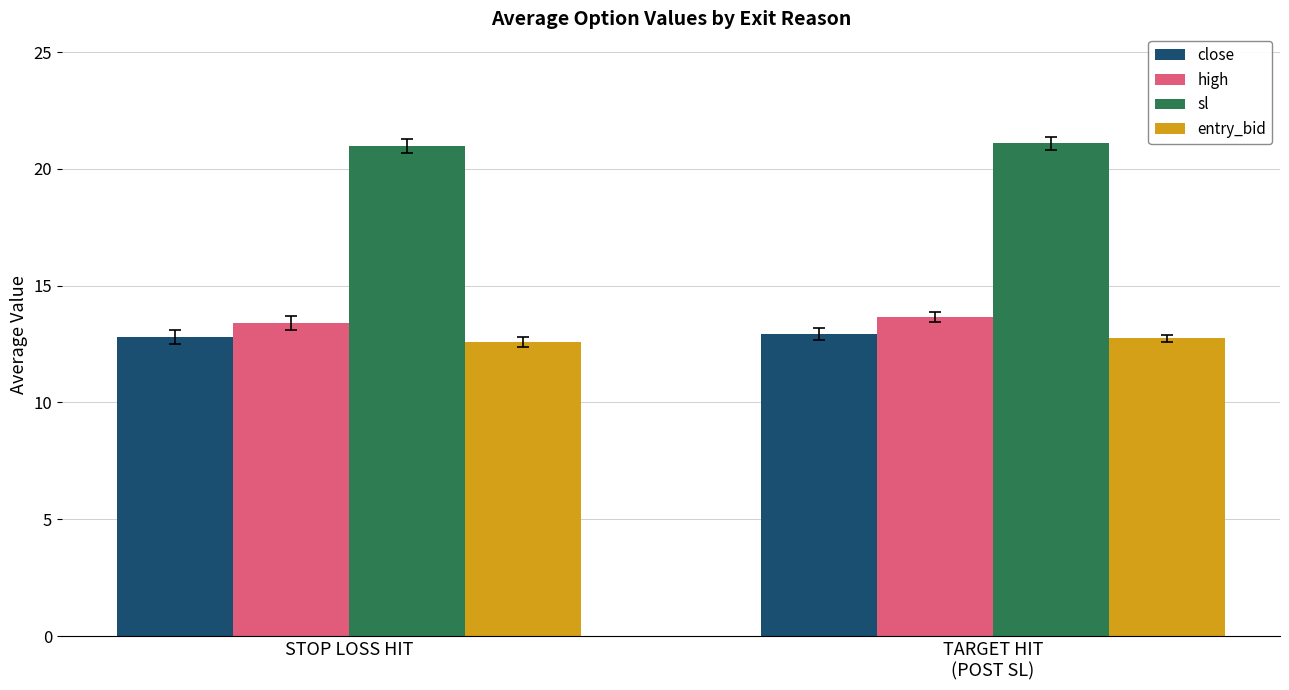

Reading right to left, what are all the values shown in this chart?

close: 12.9	12.8
high: 13.6	13.4
sl: 21.1	21.0
entry_bid: 12.8	12.6